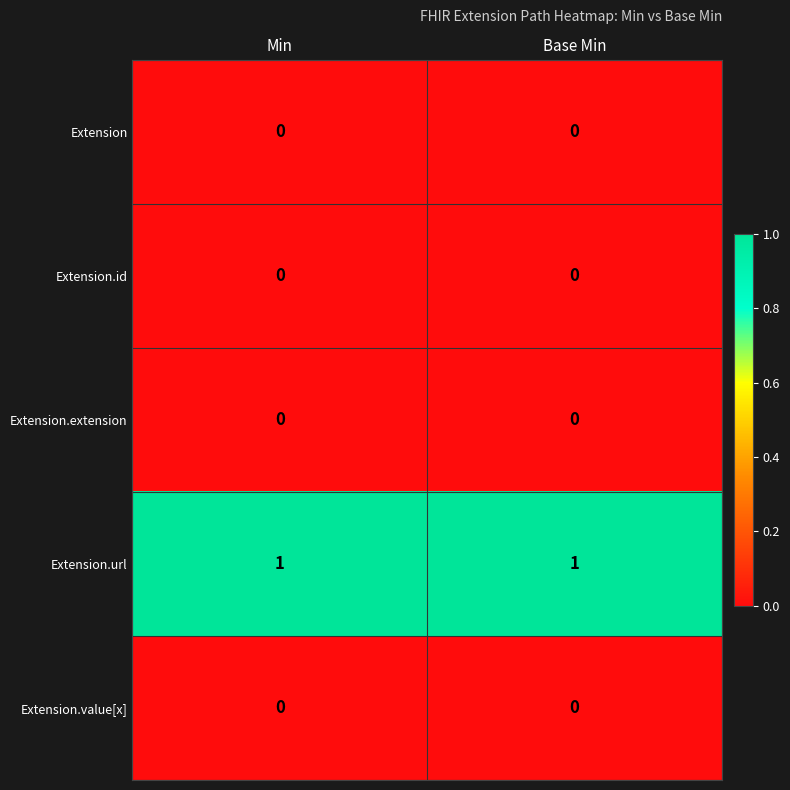

What is the total value across all series at Min?

1